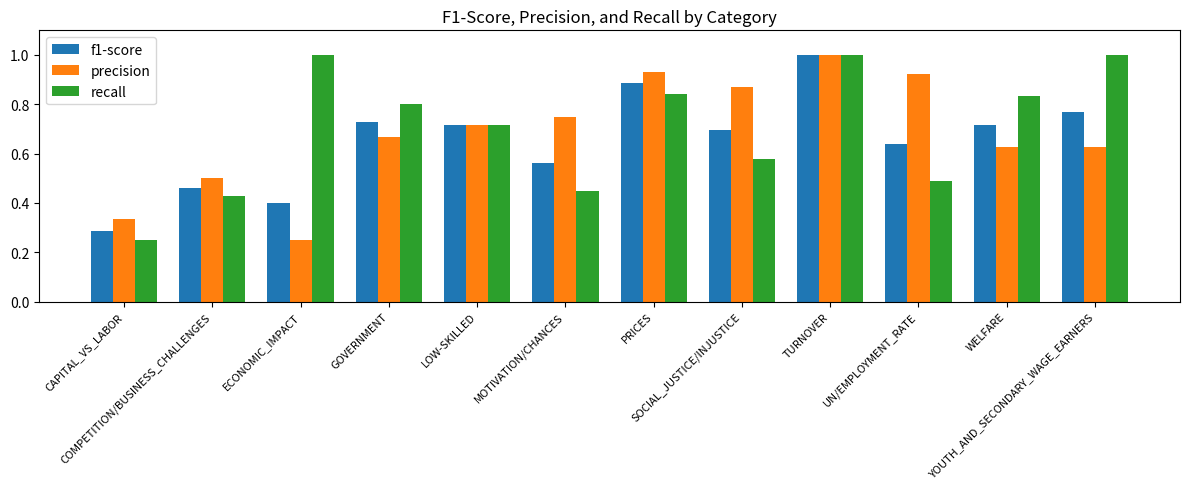

Rank the series by their average value, from highest to lowest.

recall, precision, f1-score